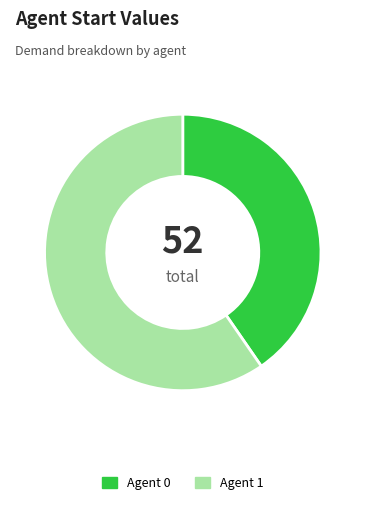

Count the number of slices in the pie.

2